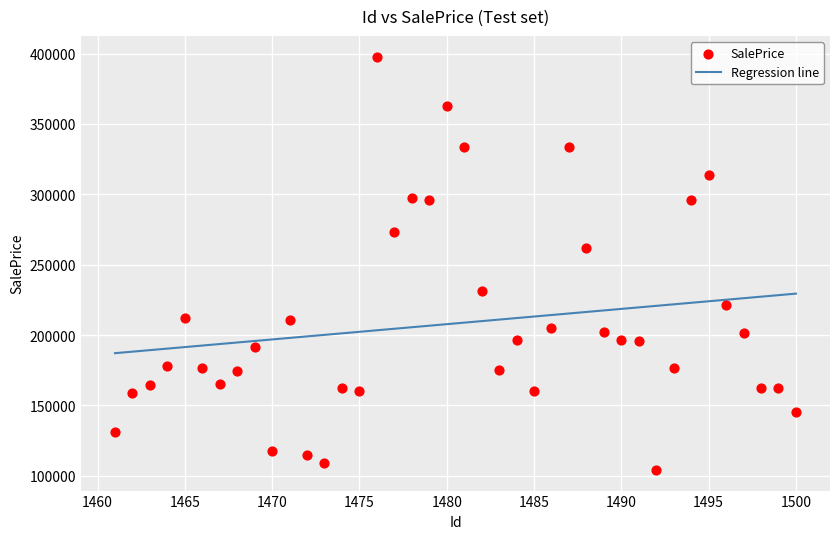

What Y value in the scatter plot is closest to 251033?

262200.0